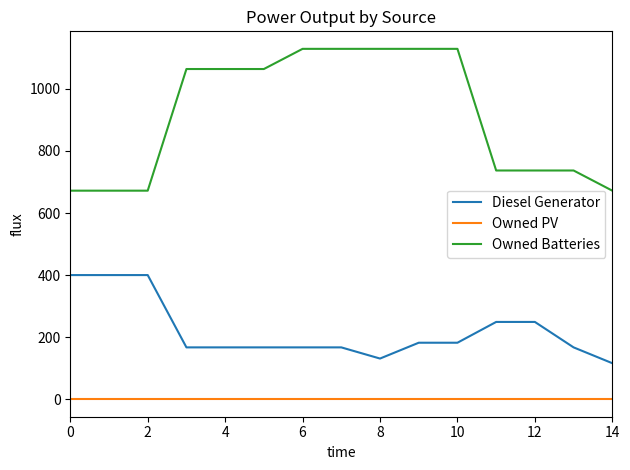

Rank the series by their maximum value, from lowest to highest.

Owned PV, Diesel Generator, Owned Batteries